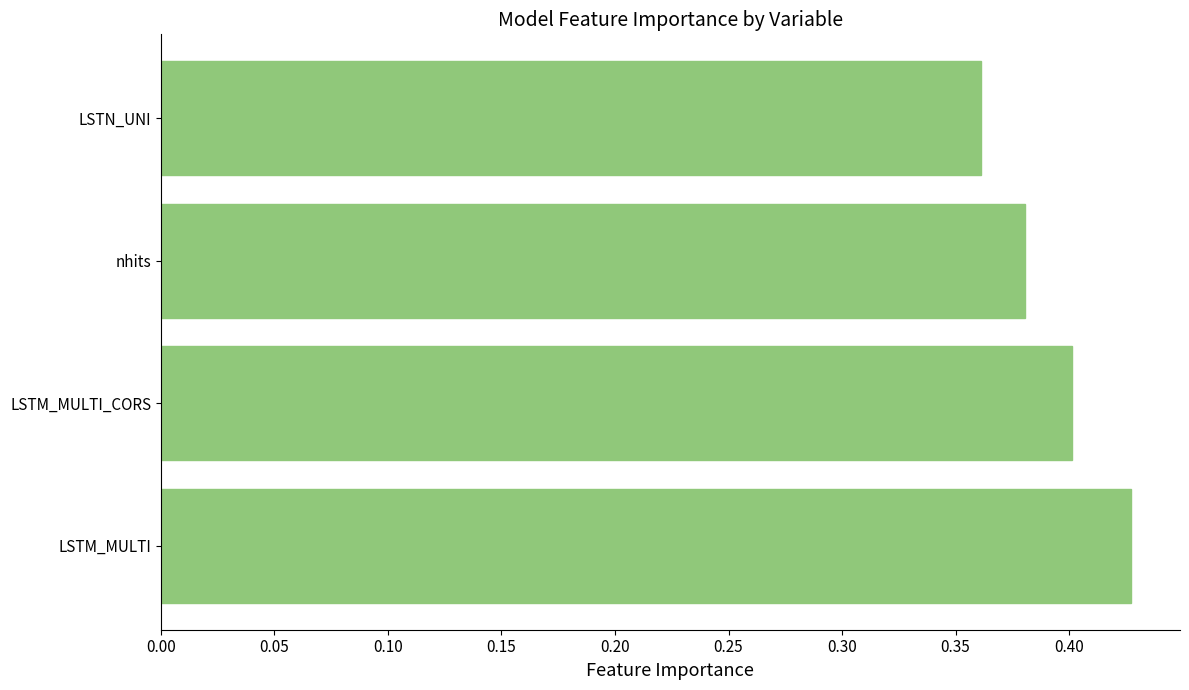

How many series are shown in this chart?

1